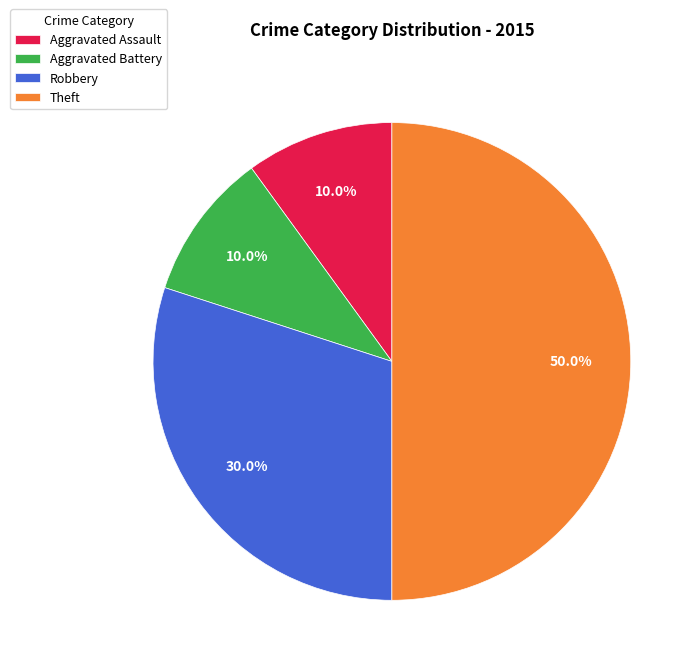

True or false: Aggravated Battery accounts for 18% of the total.

False